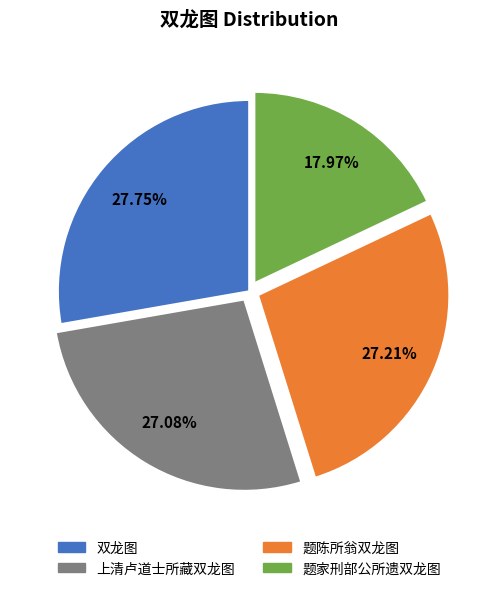

Is it true that 上清卢道士所藏双龙图 is 27% of the pie?

True